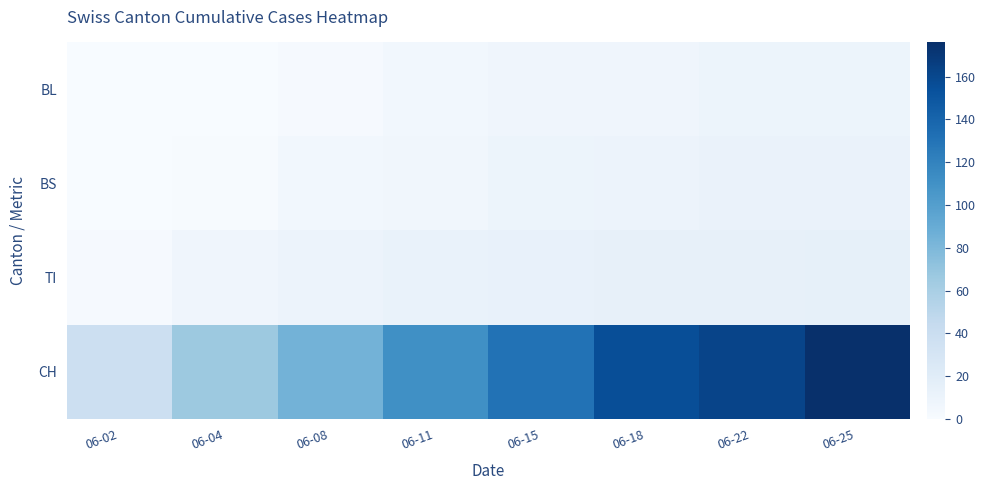

Which category has the lowest value across all series?

06-02